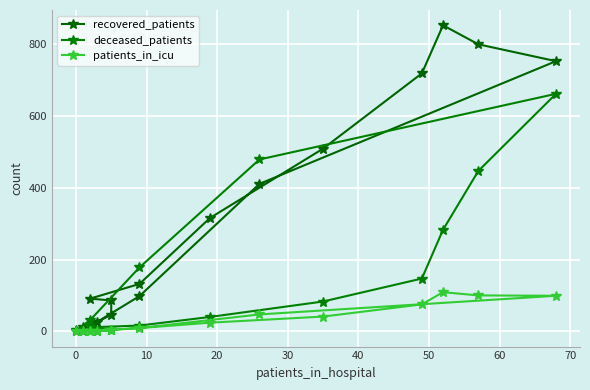

What is the average value of the recovered_patients series?

304